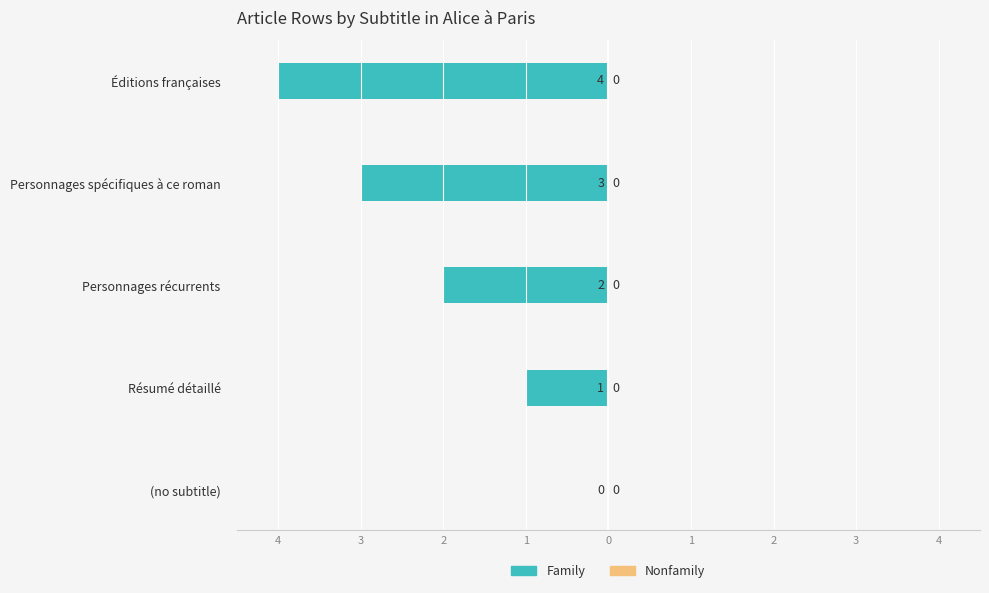

Does the chart contain any negative values?

Yes